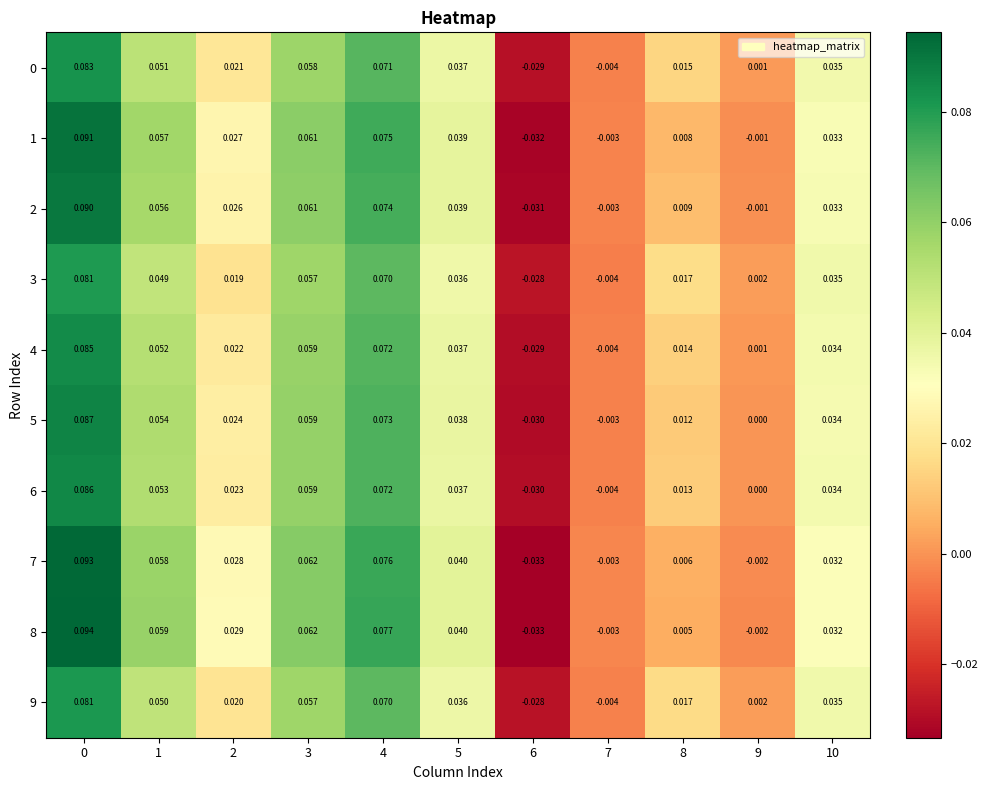

How many distinct data groups are displayed?

10